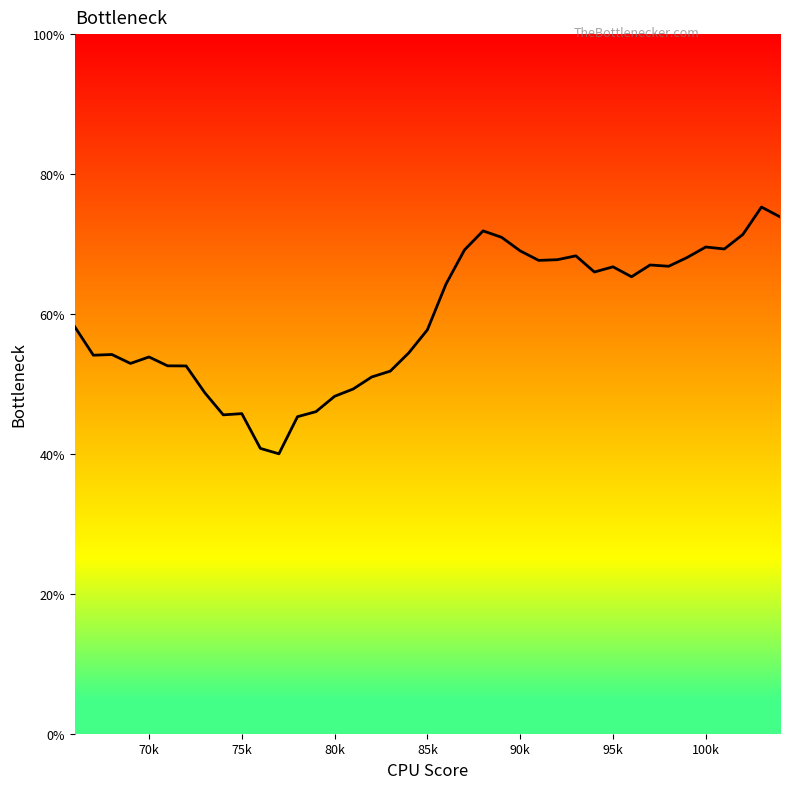

What is the greatest value displayed?

75.3